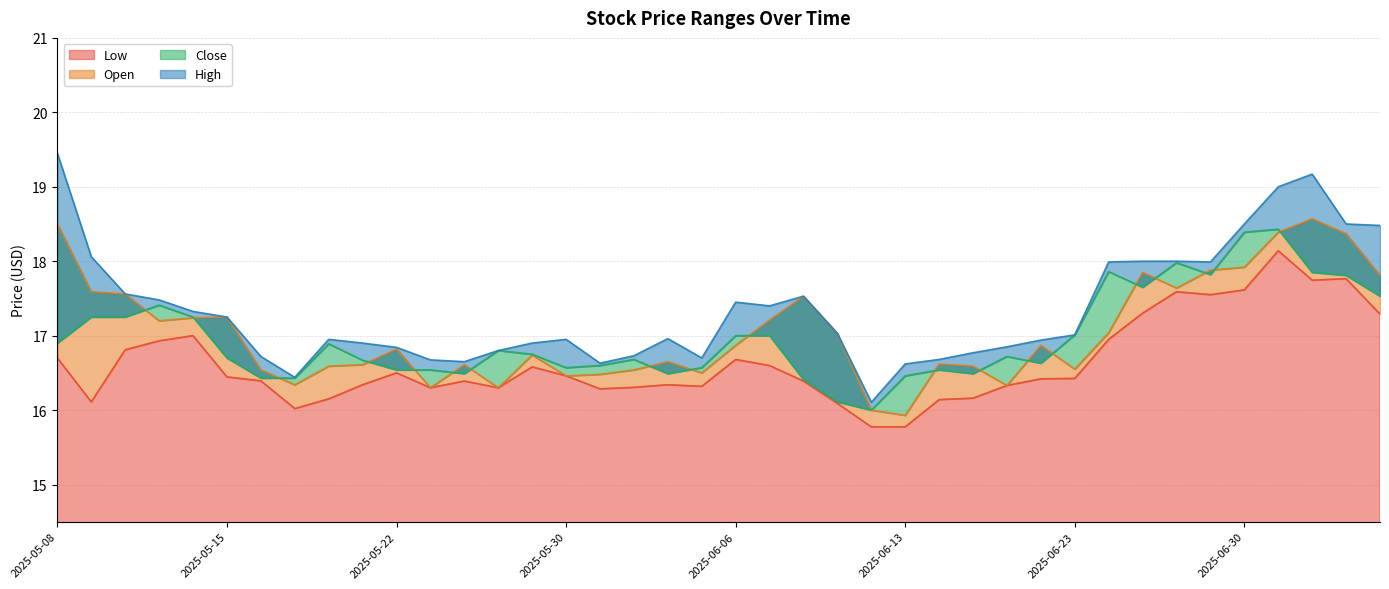

True or false: Open has a value of 17.0 at 2025-06-24.

True